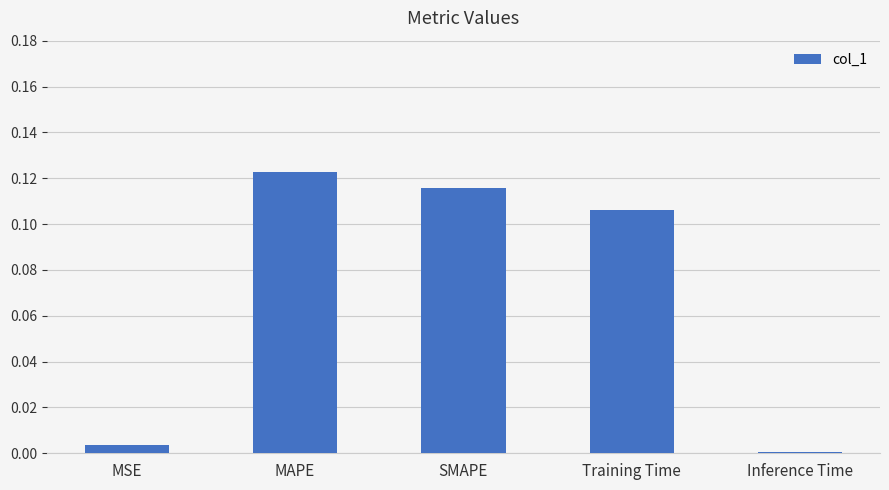

Does the chart contain stacked bars?

No